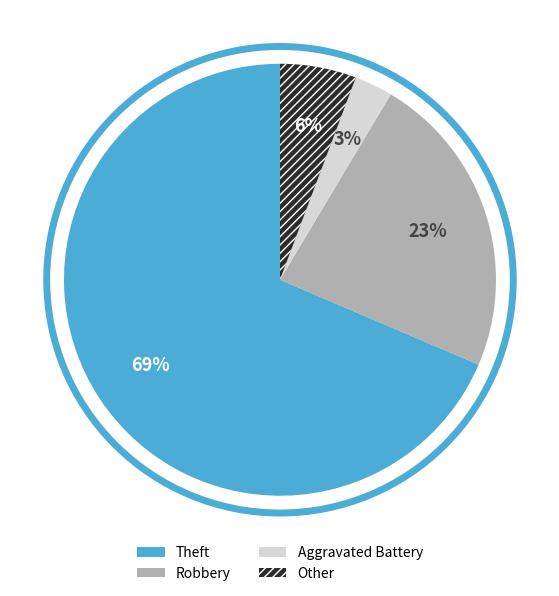

To the nearest percent, what is the combined percentage of Robbery and Aggravated Battery?

26%